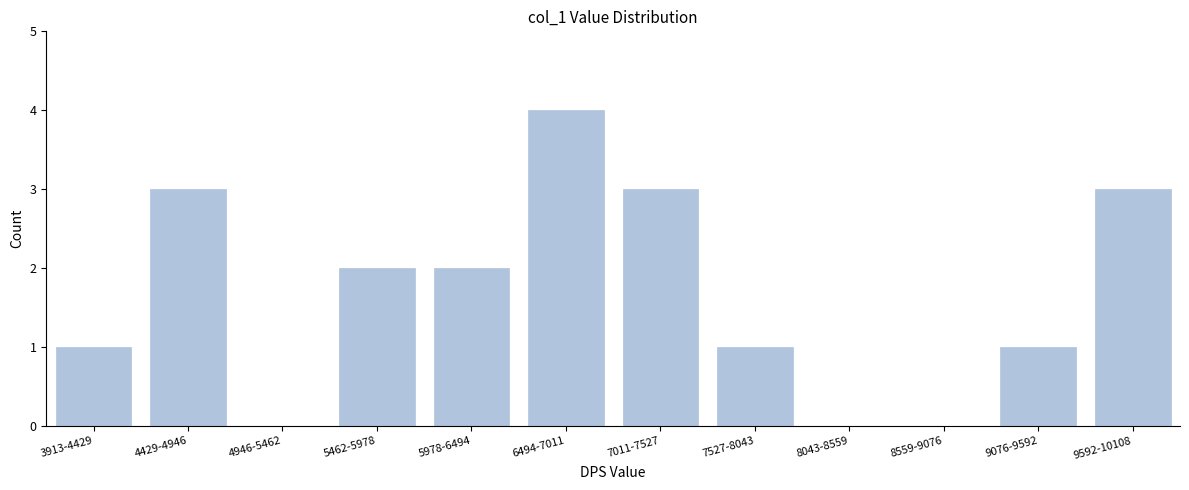

Reading right to left, list all the values displayed in this chart.

9592-10108=3	9076-9592=1	8559-9076=0	8043-8559=0	7527-8043=1	7011-7527=3	6494-7011=4	5978-6494=2	5462-5978=2	4946-5462=0	4429-4946=3	3913-4429=1